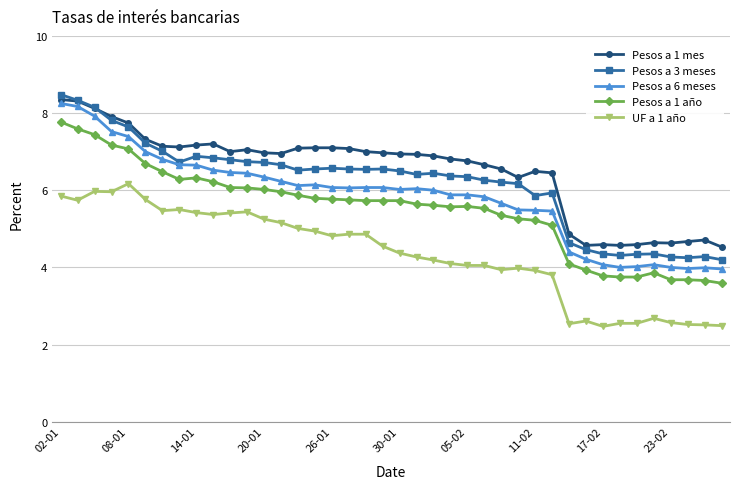

Which series has the largest range (max minus min)?

Pesos a 6 meses